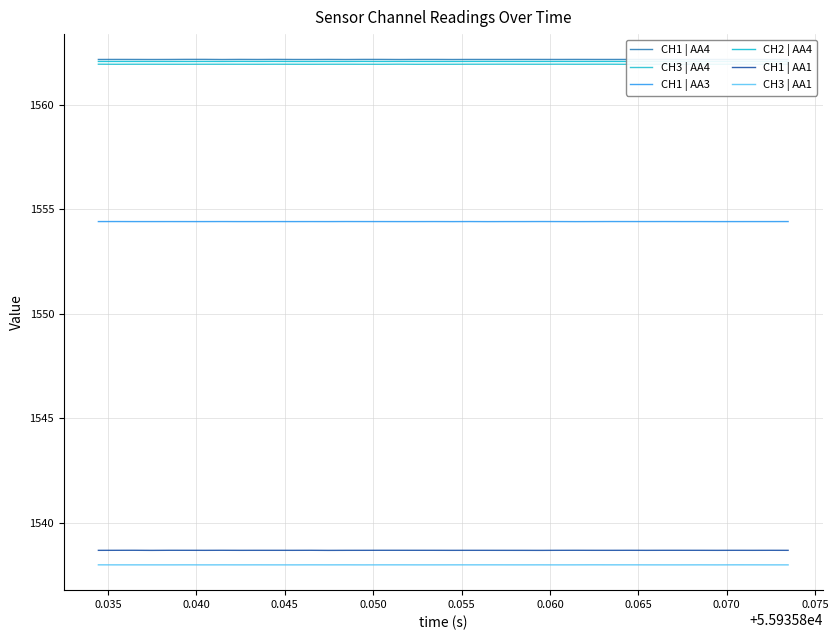

In CH3 | AA4, how many points are lower than both neighbors (excluding endpoints)?

13